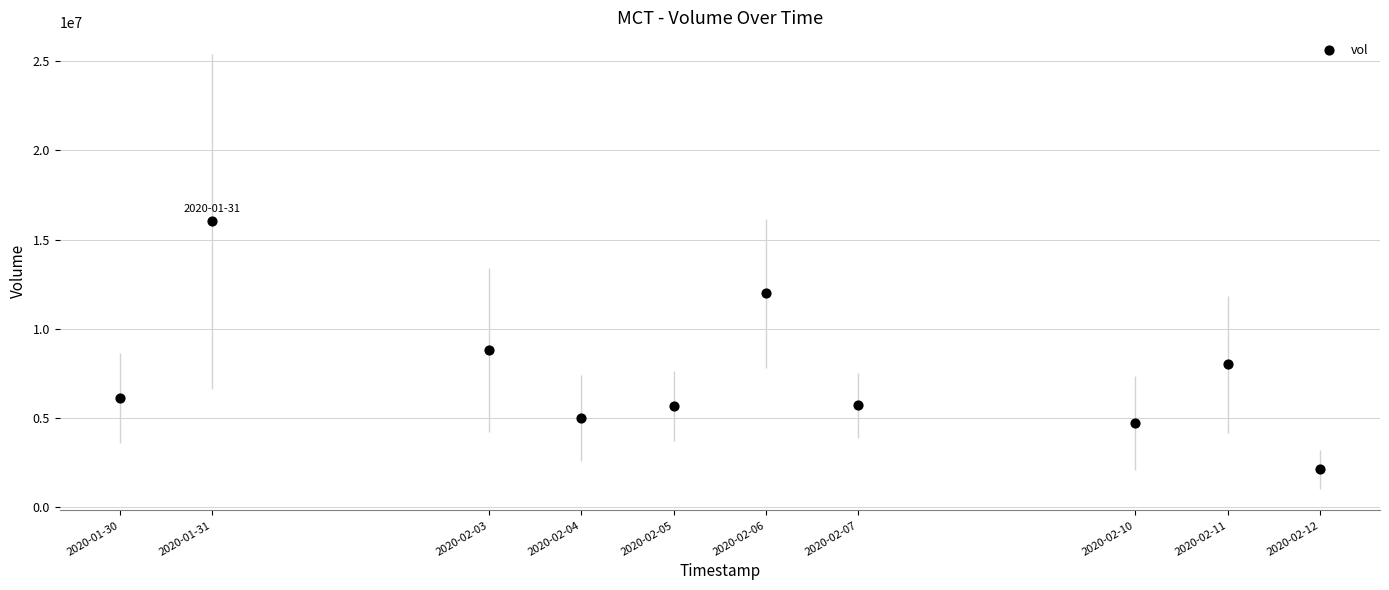

What Y value in the scatter plot is closest to 9074050?

8805300